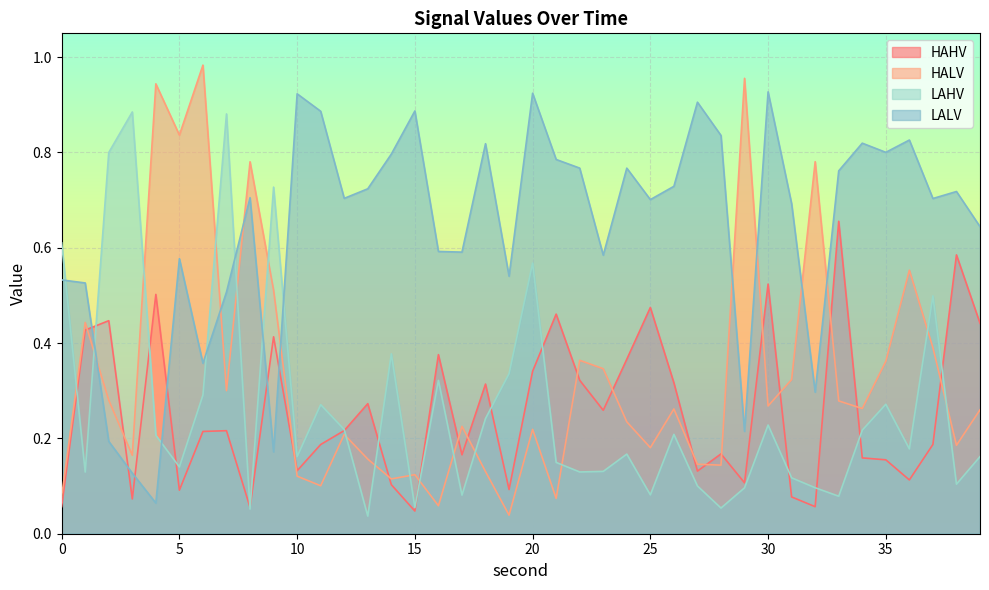

What is the difference between the second highest and second lowest values in the HAHV series?

0.5